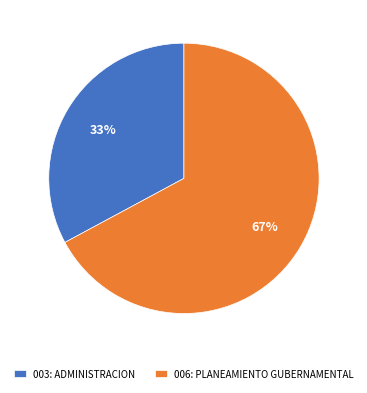

To the nearest percent, what is the combined percentage of 003: ADMINISTRACION and 006: PLANEAMIENTO GUBERNAMENTAL?

100%